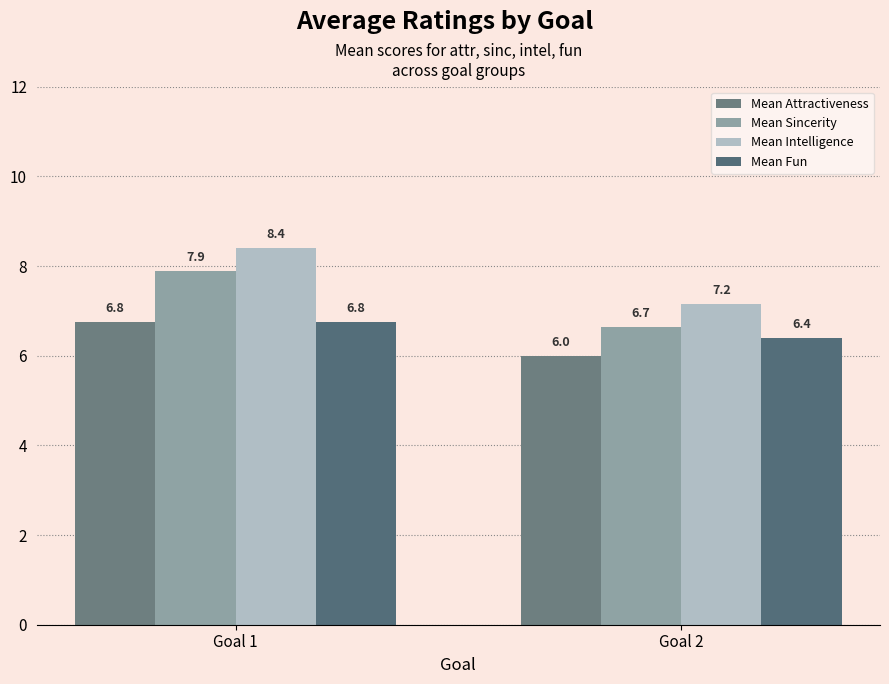

Which category has the highest value across all series?

Goal 1